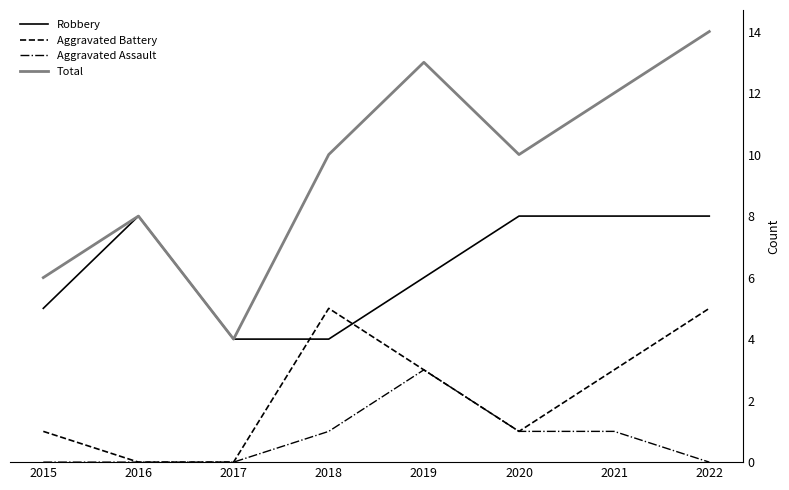

How many lines are shown in the chart?

4